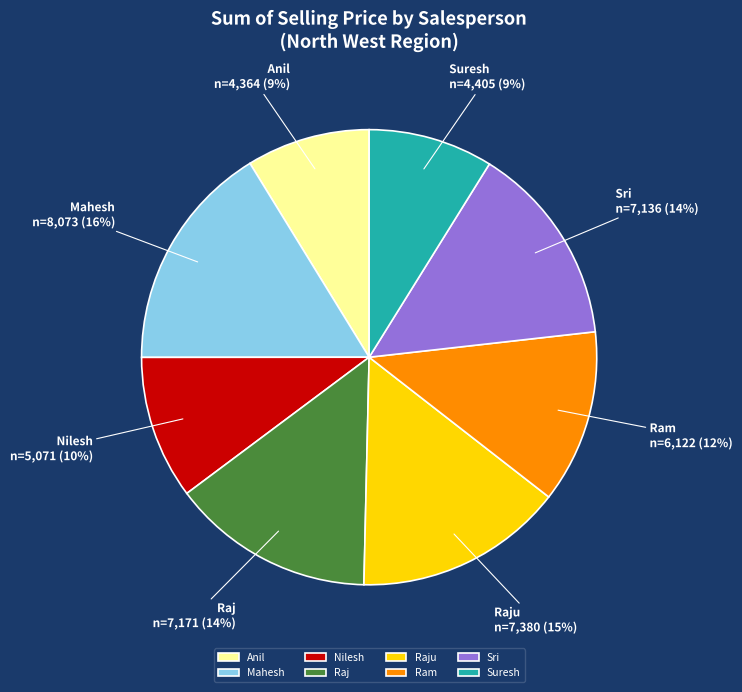

True or false: Nilesh accounts for 10% of the total.

True